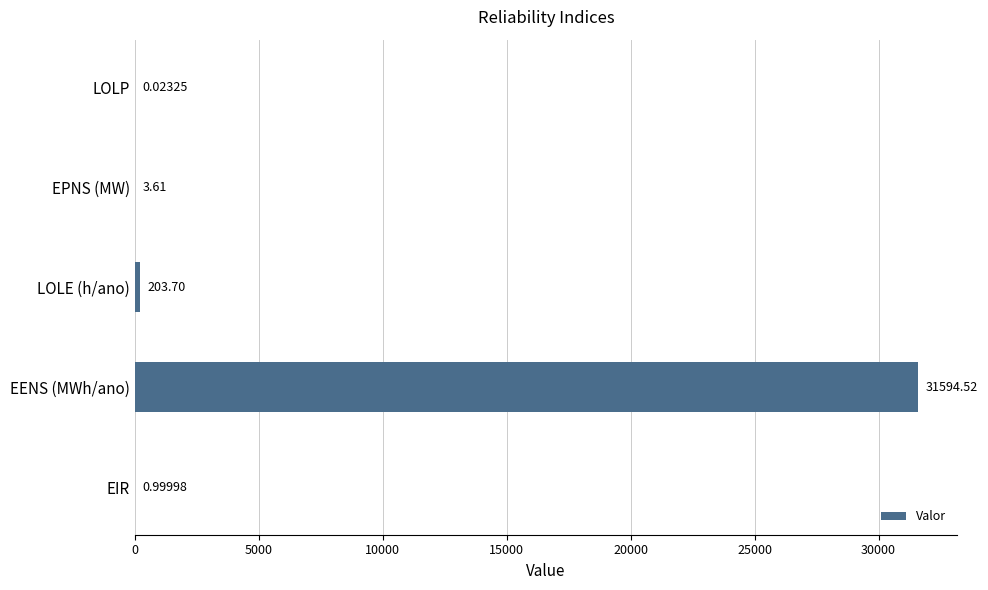

What is the change in value from LOLP to EENS (MWh/ano)?

+31594.5